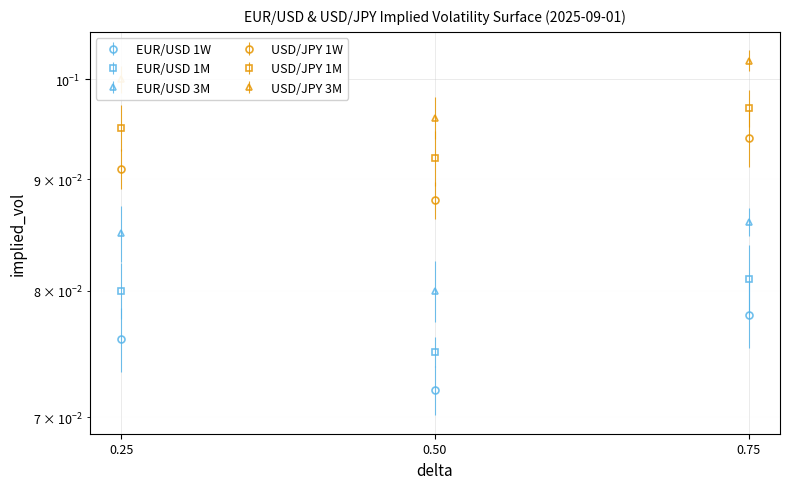

True or false: EUR/USD 3M has a value of 0.1 at 0.25.

True